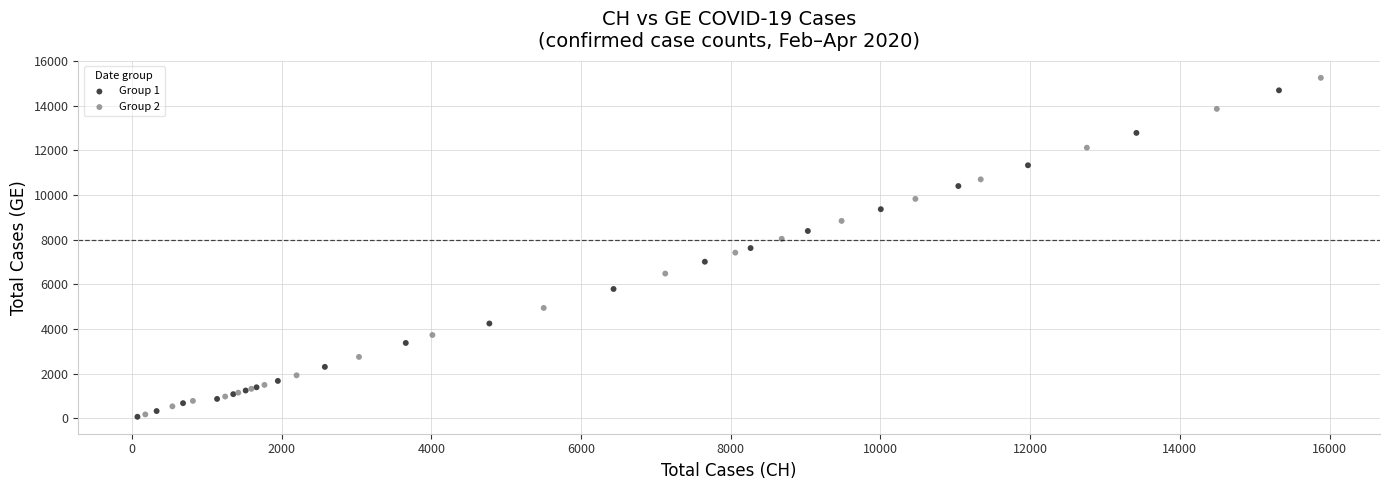

What are all the series names shown in the legend?

Group 1, Group 2